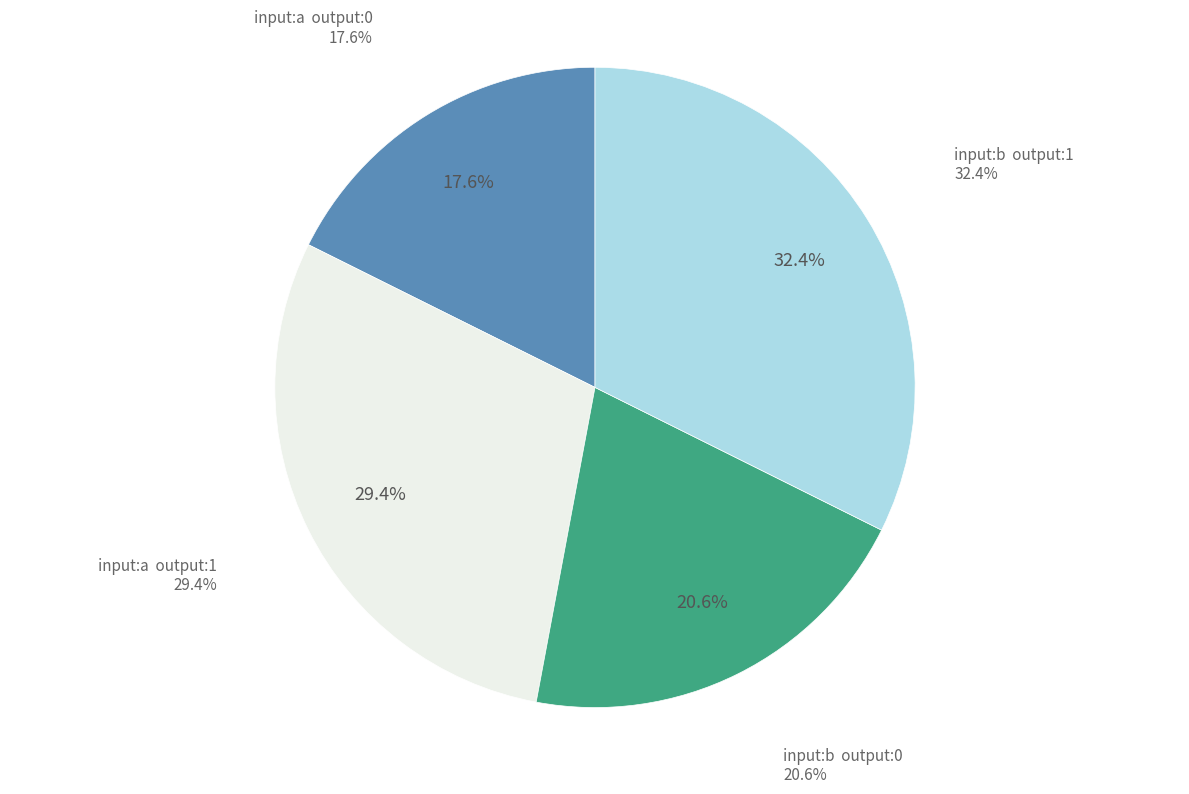

How many slices are in this pie chart?

4